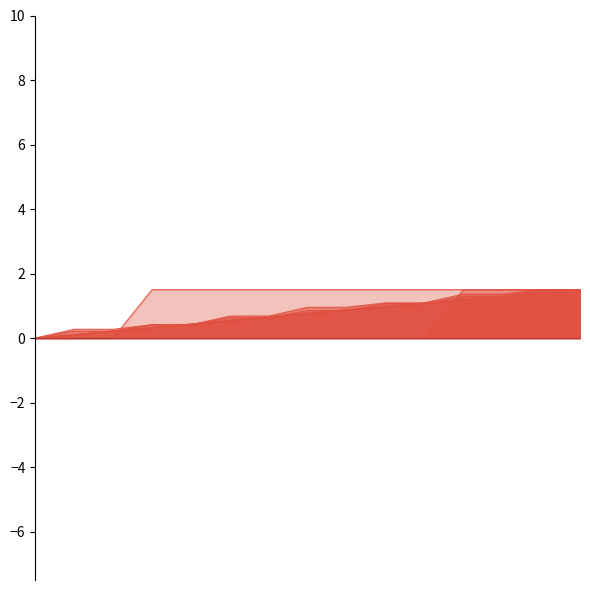

After their last crossing, which series has the higher values: Point_5 (PSB.PWR.2HDPA) or Point_11 (PSB.SNG.MTR)?

Point_5 (PSB.PWR.2HDPA)